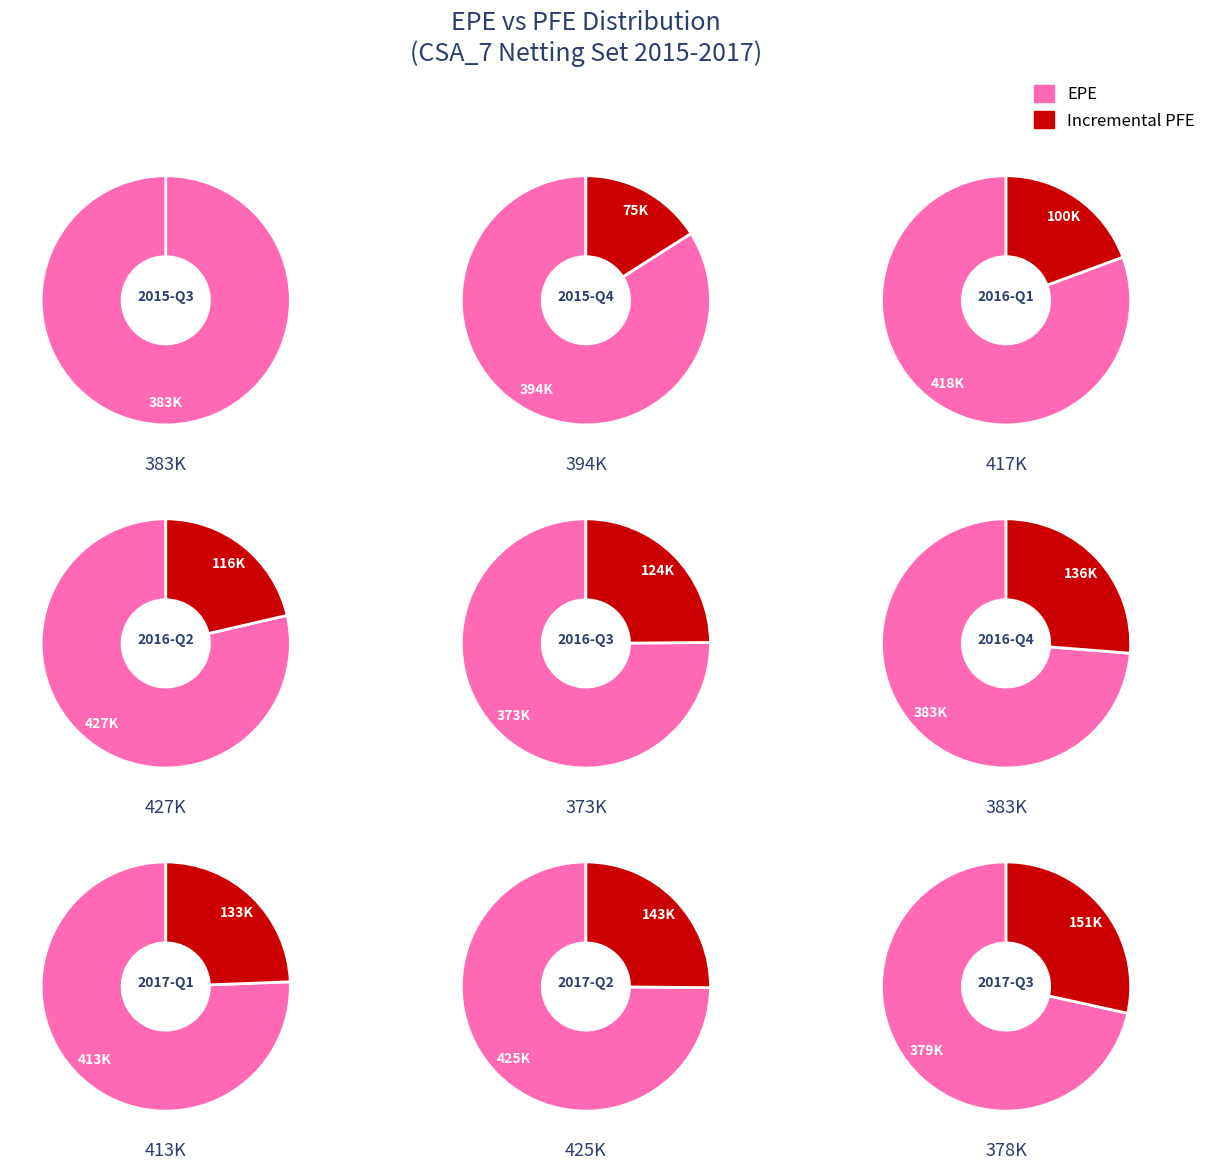

To the nearest percent, what percentage of the pie is 2016-07?

10%